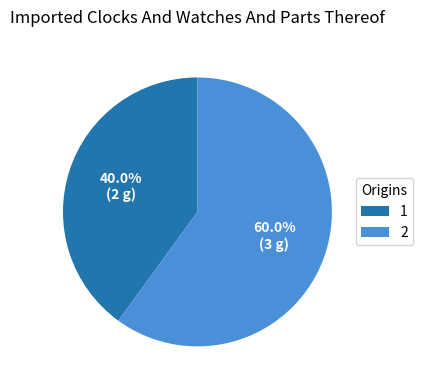

The 2 slice represents 47% of the pie. True or false?

False